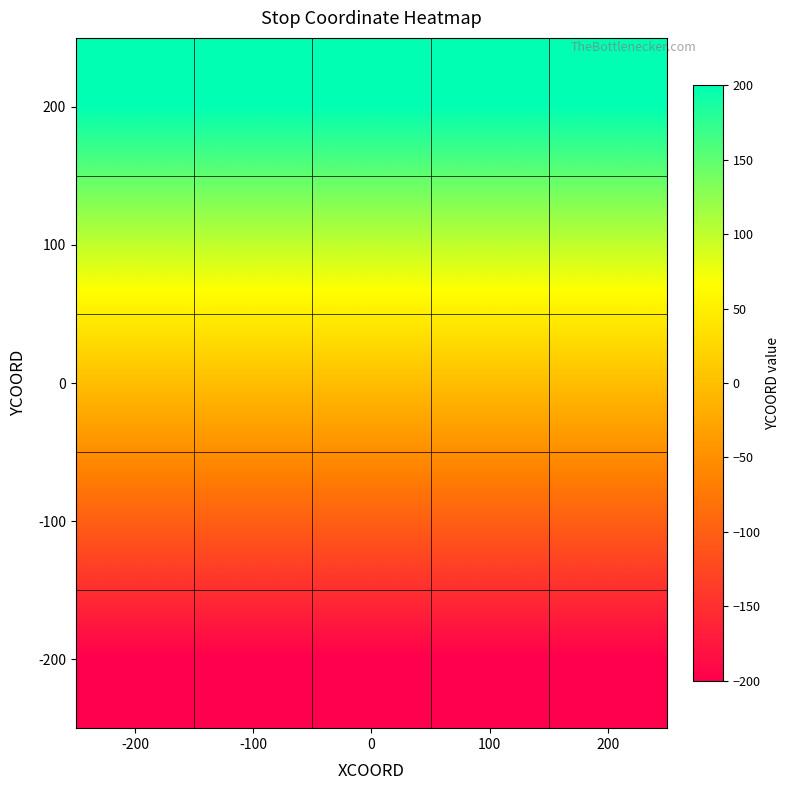

Reading left to right, list all the values displayed in this chart.

200: -200=200	-100=200	0=200	100=200	200=200
100: -200=100	-100=100	0=100	100=100	200=100
0: -200=0	-100=0	0=0	100=0	200=0
-100: -200=-100	-100=-100	0=-100	100=-100	200=-100
-200: -200=-200	-100=-200	0=-200	100=-200	200=-200